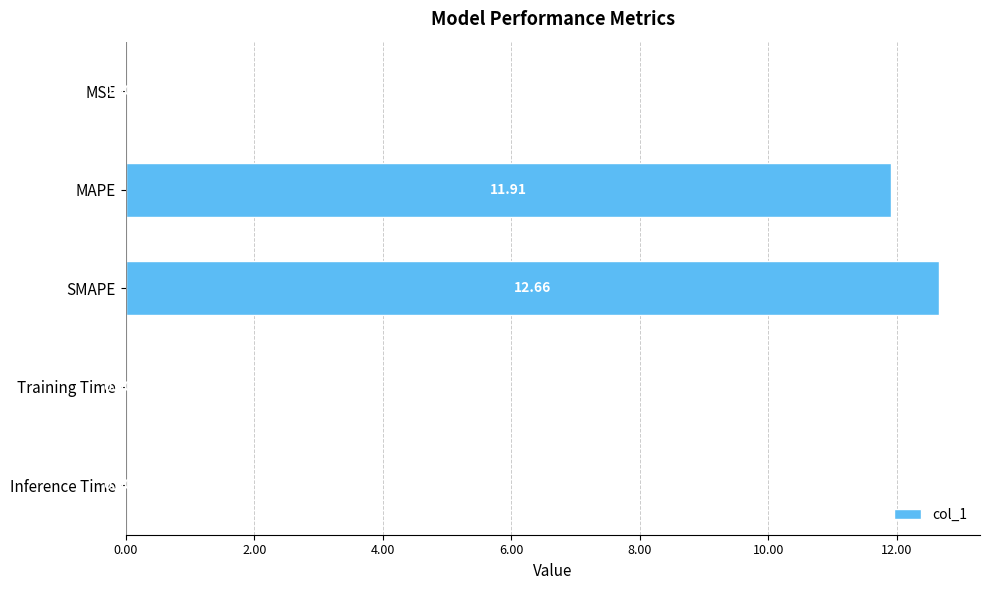

What is the sum of the values at Training Time and MAPE?

11.9